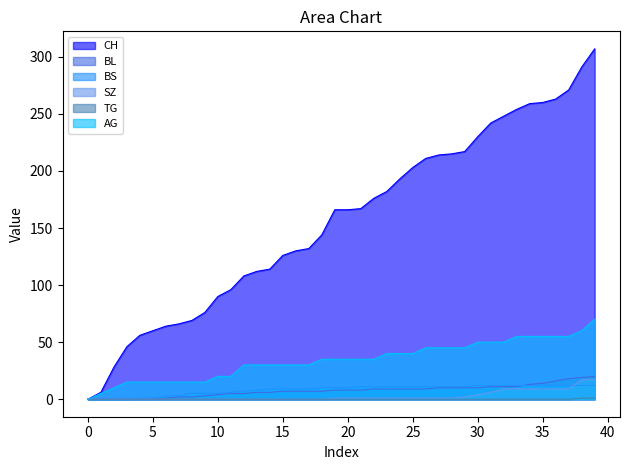

Which series has the largest range (max minus min)?

CH